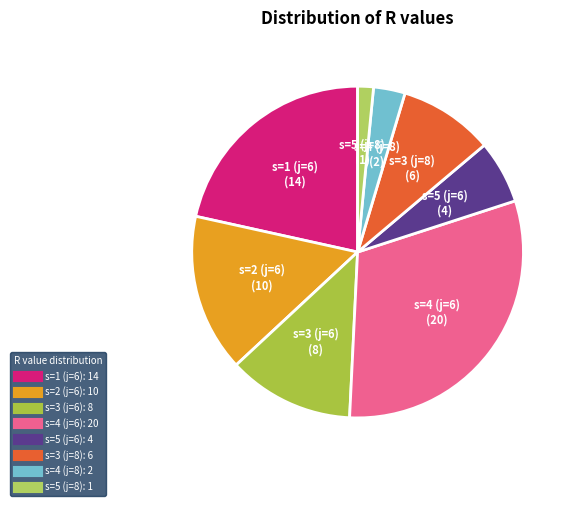

Rank the categories by value from lowest to highest.

s=5 (j=8), s=4 (j=8), s=5 (j=6), s=3 (j=8), s=3 (j=6), s=2 (j=6), s=1 (j=6), s=4 (j=6)